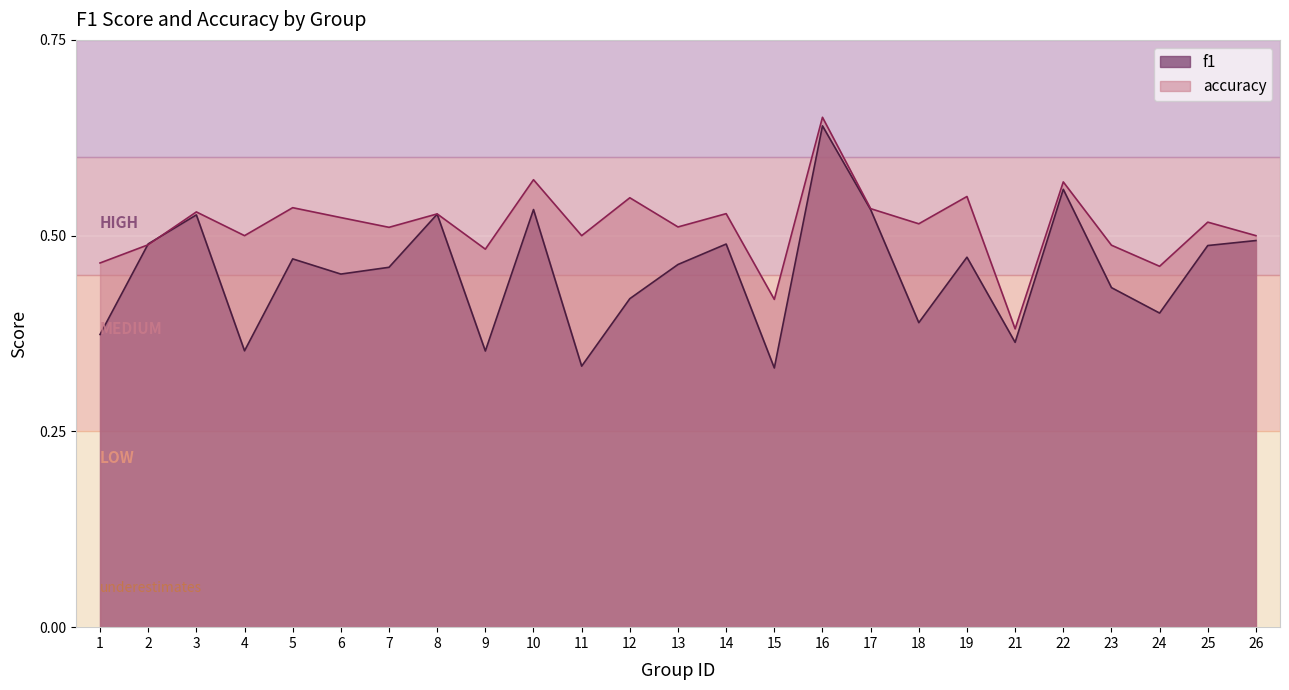

Is it true that f1 equals 0.8 at 17?

False